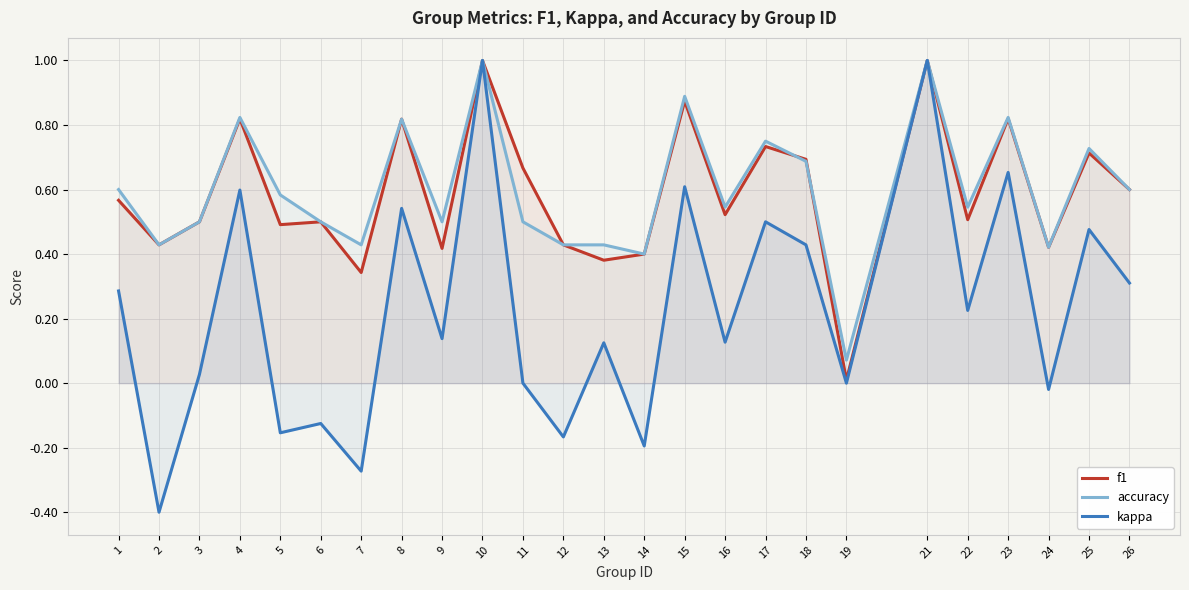

Which series has the widest spread of values?

kappa